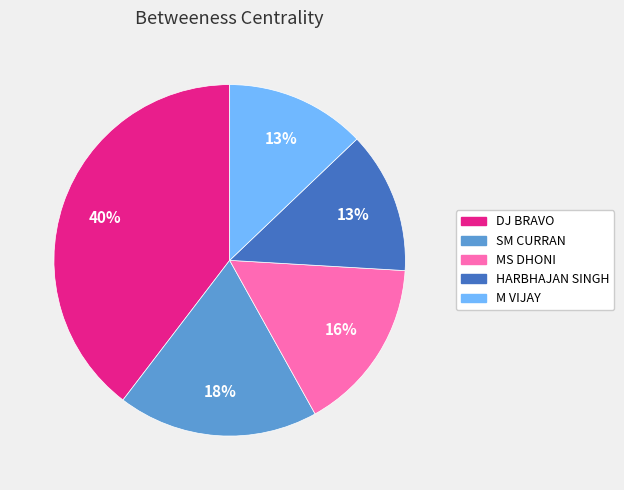

Between MS DHONI and HARBHAJAN SINGH, which is larger?

MS DHONI